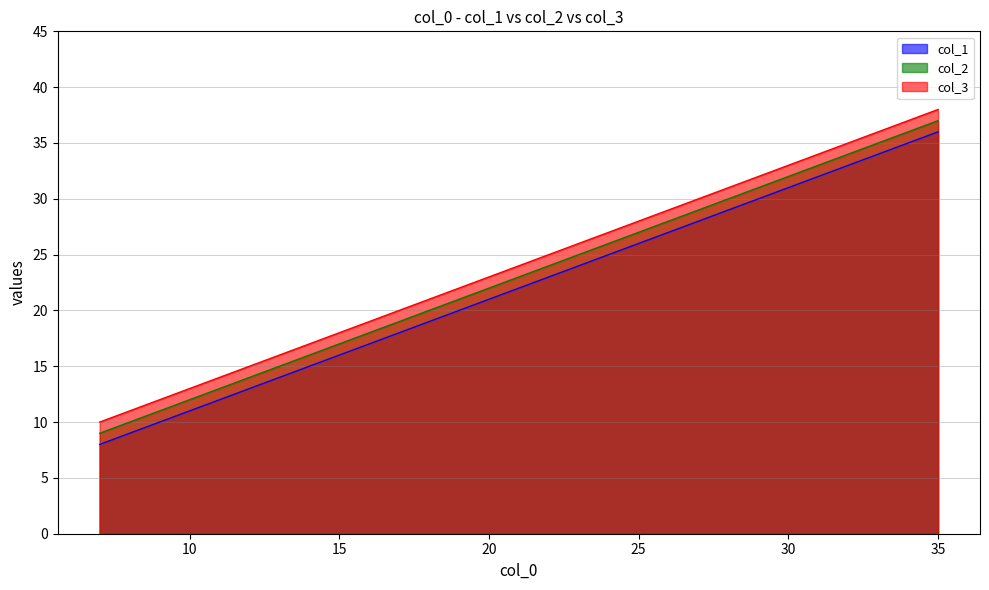

True or false: col_1 has more than 0 interior local peaks.

False